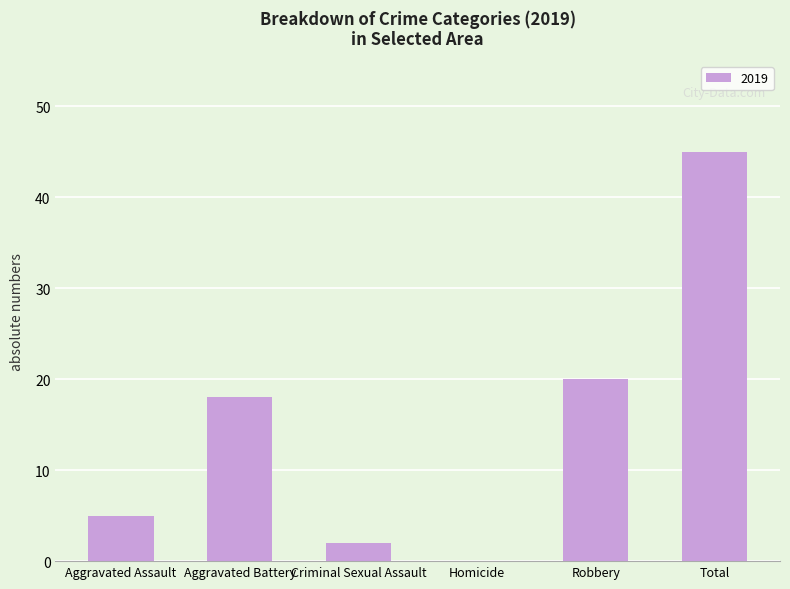

The value at Aggravated Battery is 18. True or false?

True